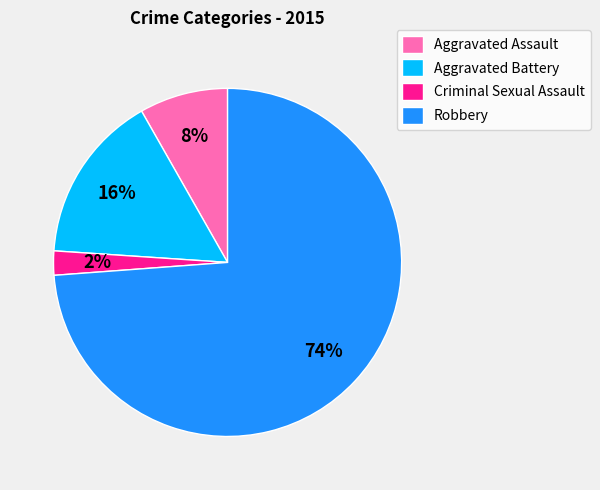

What is the ratio of the value at Aggravated Assault to the value at Robbery?

0.1